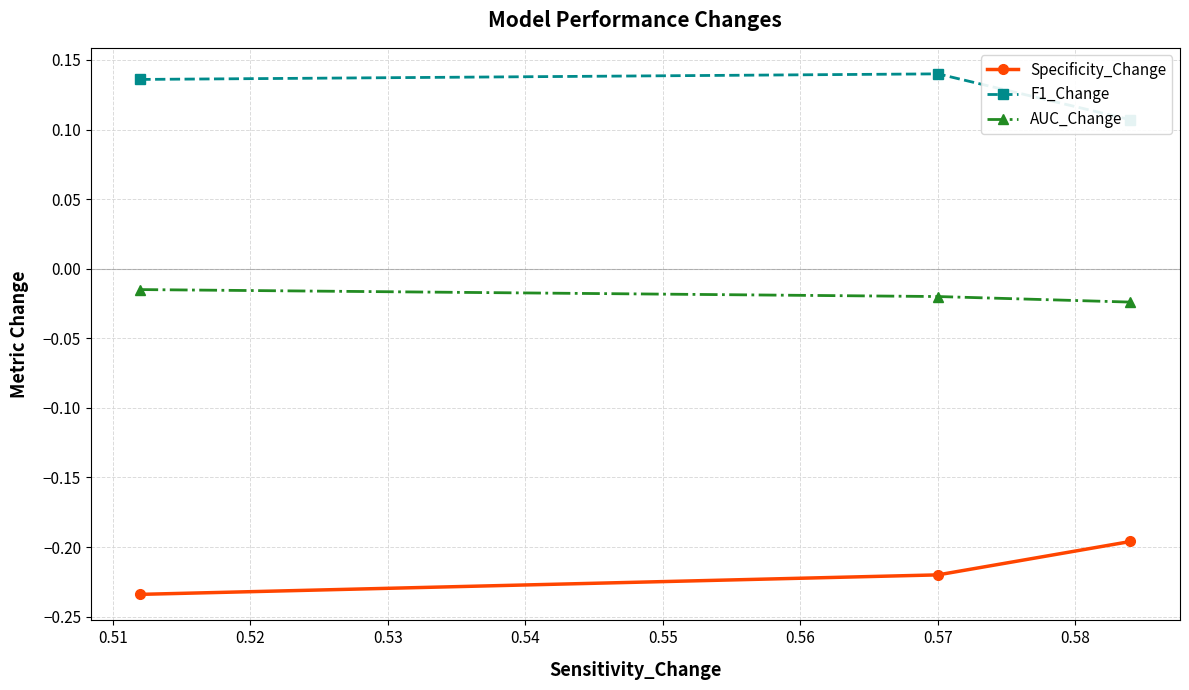

Which series has the largest total across all categories?

F1_Change